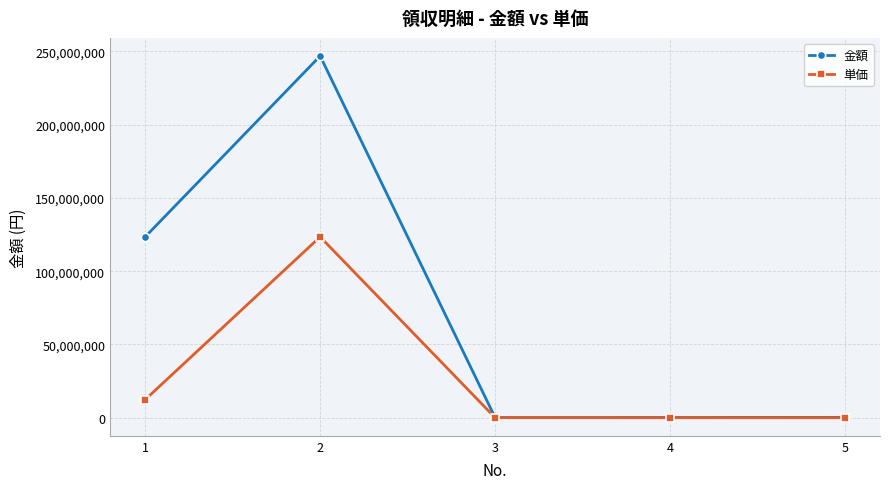

Rank the series by their maximum value, from lowest to highest.

単価, 金額